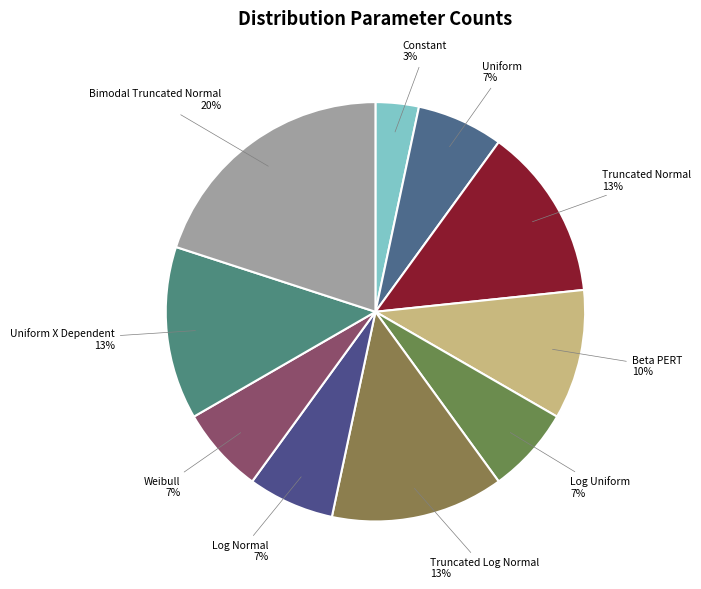

To the nearest percent, what is the difference between the Beta PERT and Truncated Log Normal slice percentages?

3%